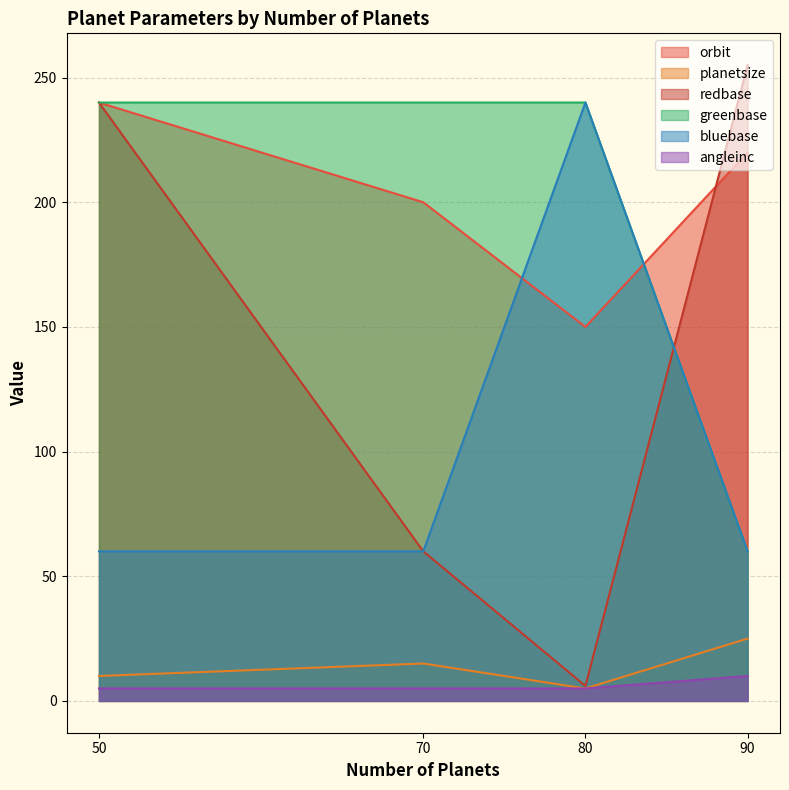

True or false: greenbase has more than 1 points higher than both neighbors.

False